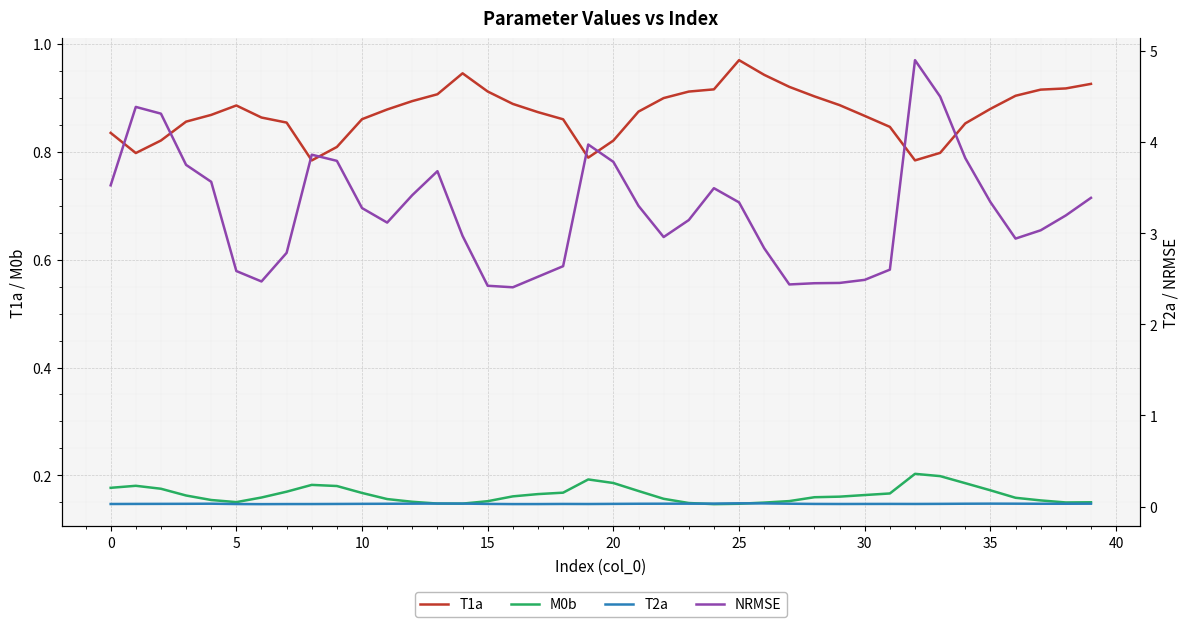

At which category is the sum across all series the highest?

32